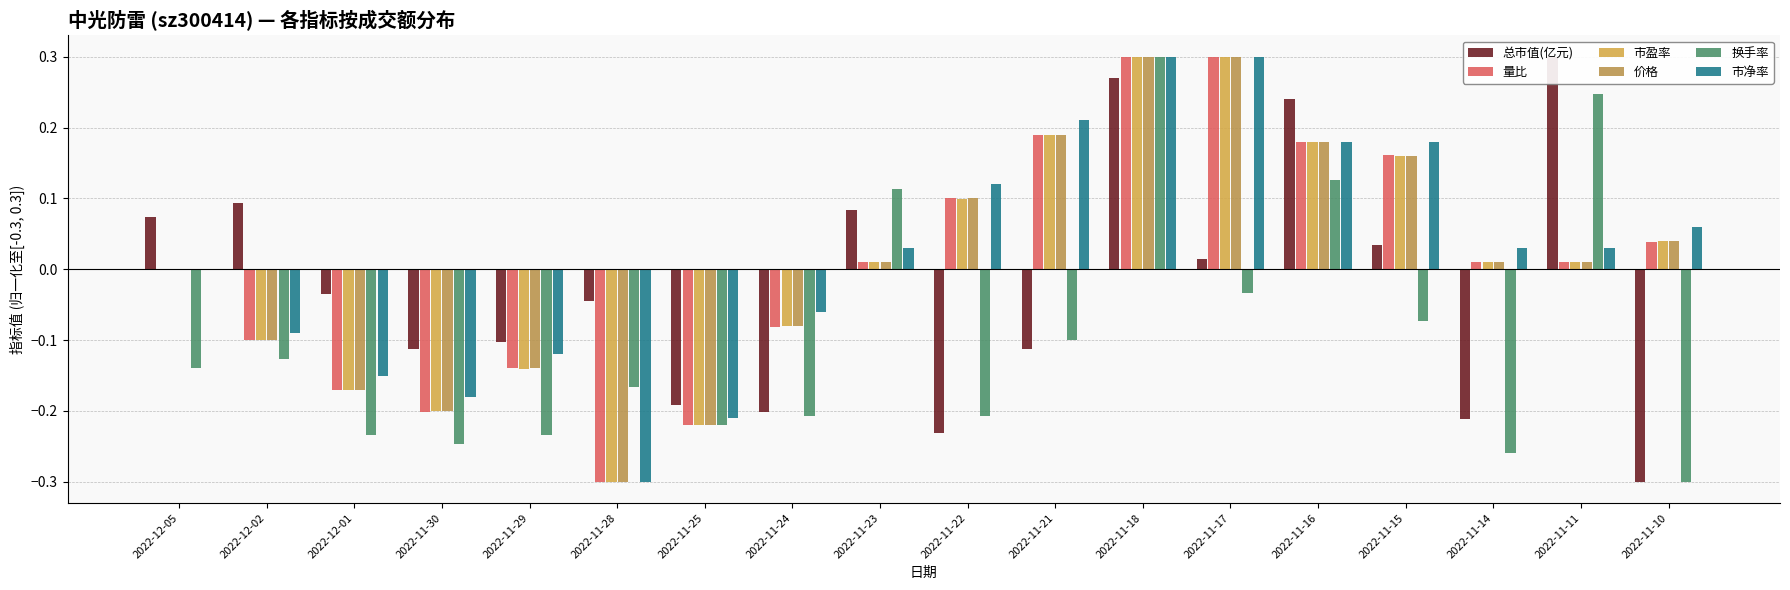

What is the label of the 11th bar from the right?

2022-11-24